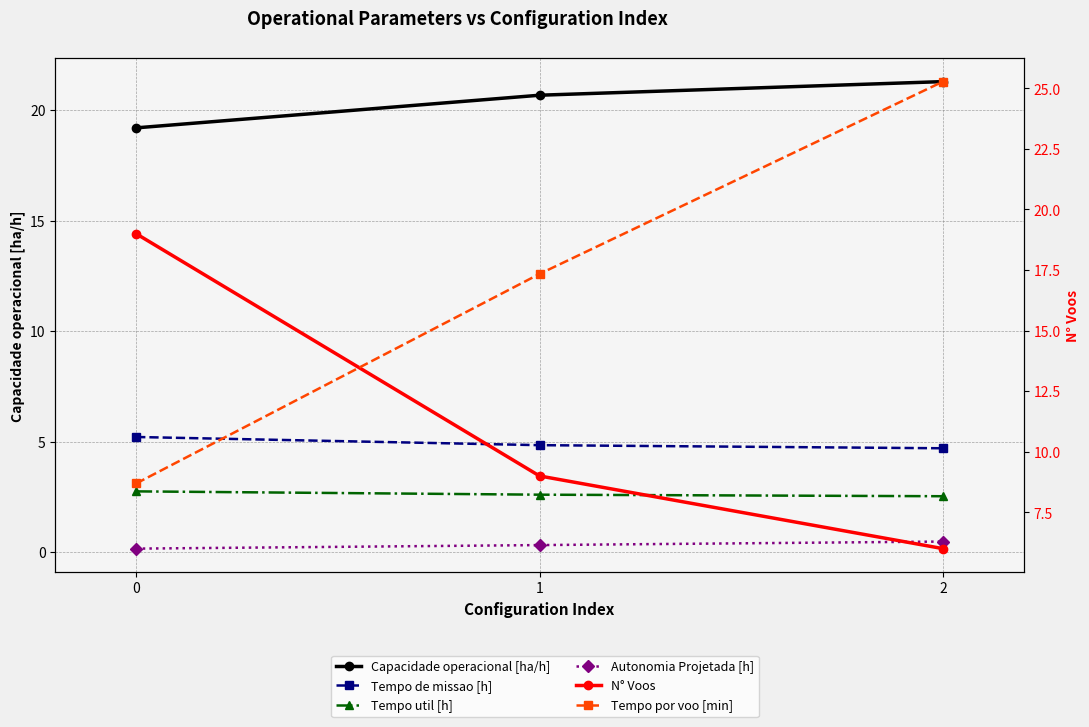

Which label corresponds to the largest value in the chart?

2